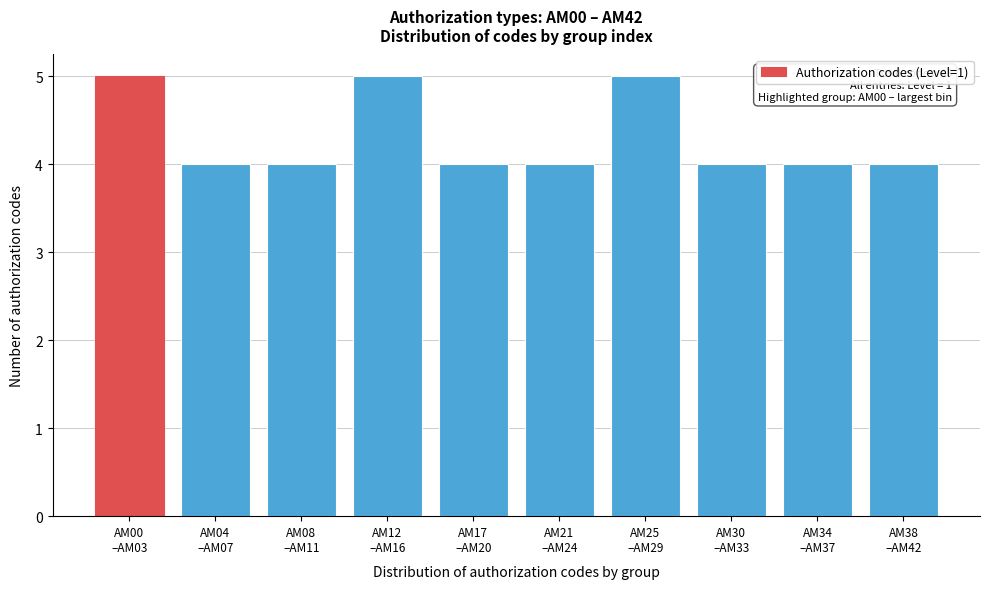

Reading right to left, extract all data points from this chart.

4	4	4	5	4	4	5	4	4	5